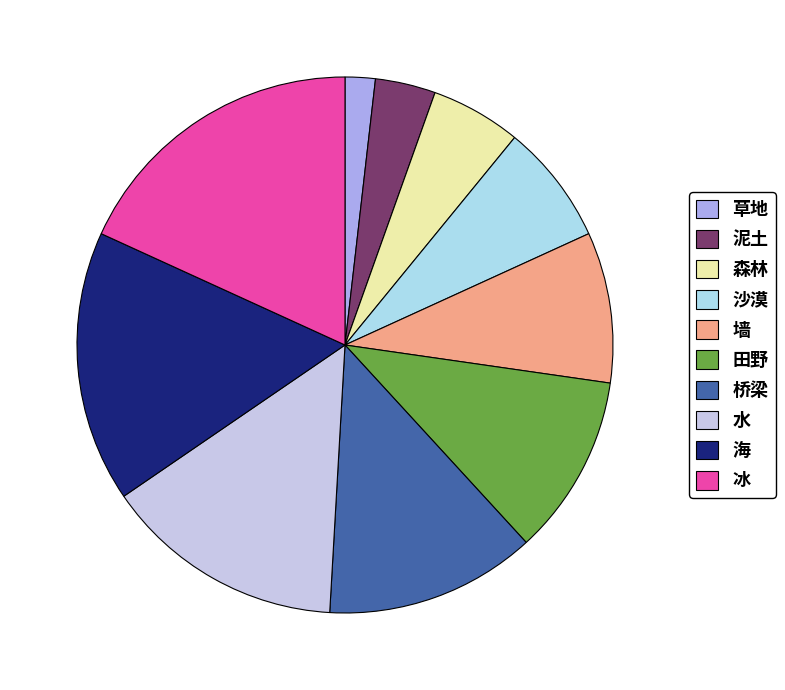

What portion of the pie excludes 水?

85.5%